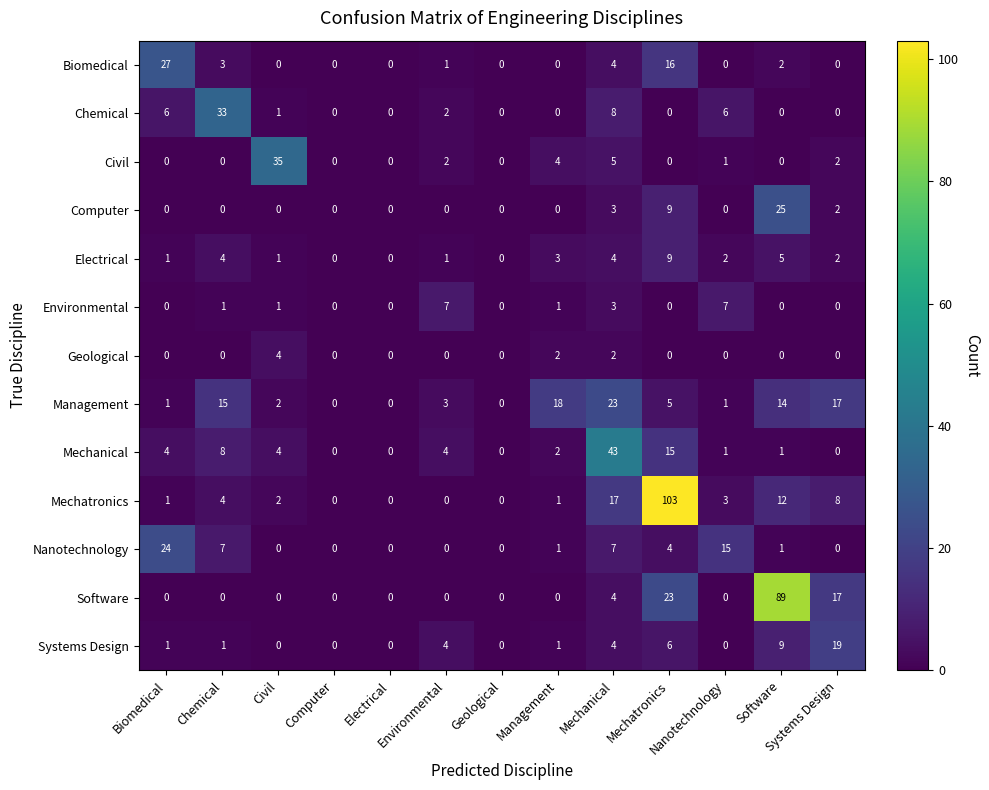

At how many categories does at least one series exceed 10?

9